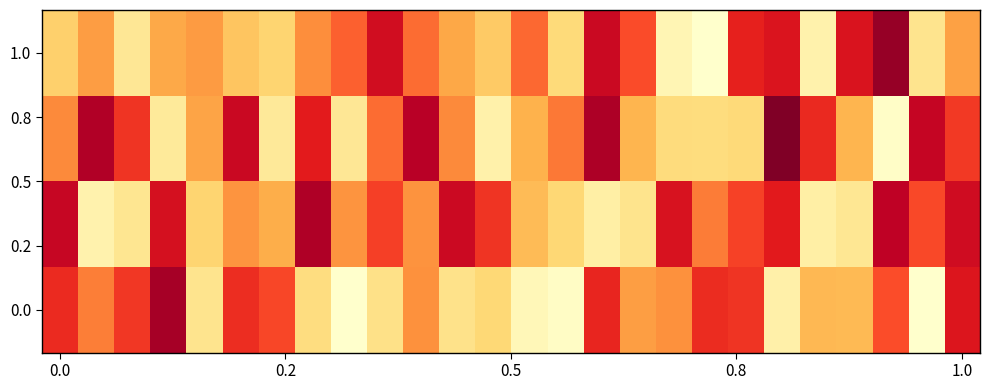

How many series are shown in this chart?

4